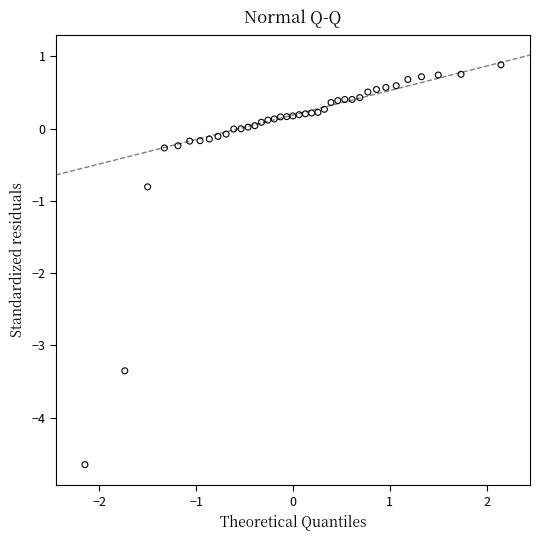

What is the range of X values (max minus min)?

4.3